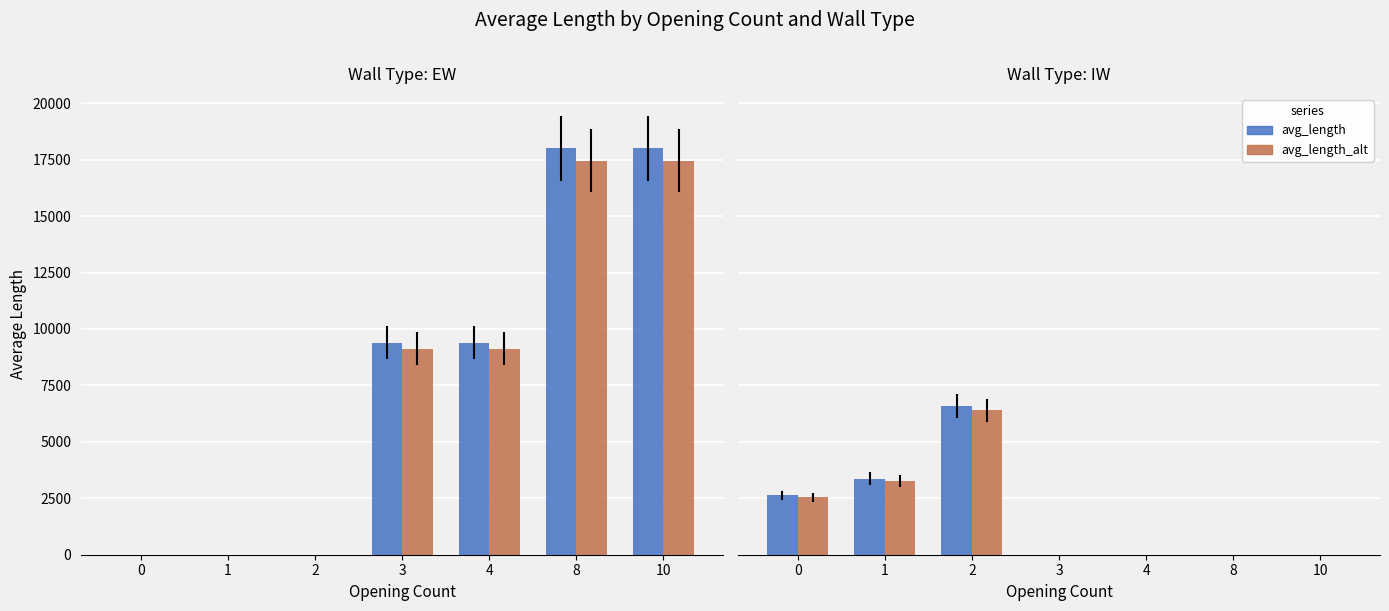

At which label is avg_length closest to 3300?

1